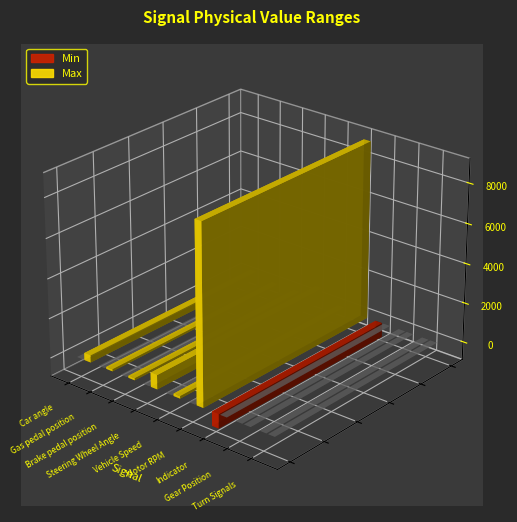

Reading left to right, list all the values displayed in this chart.

Min: Car angle=0	Gas pedal position=0	Brake pedal position=0	Steering Wheel Angle=0	Vehicle Speed=0	Motor RPM=0	Indicator=-720	Gear Position=0	Turn Signals=0
Max: Car angle=360	Gas pedal position=100	Brake pedal position=100	Steering Wheel Angle=720	Vehicle Speed=120	Motor RPM=9000	Indicator=0	Gear Position=0	Turn Signals=0